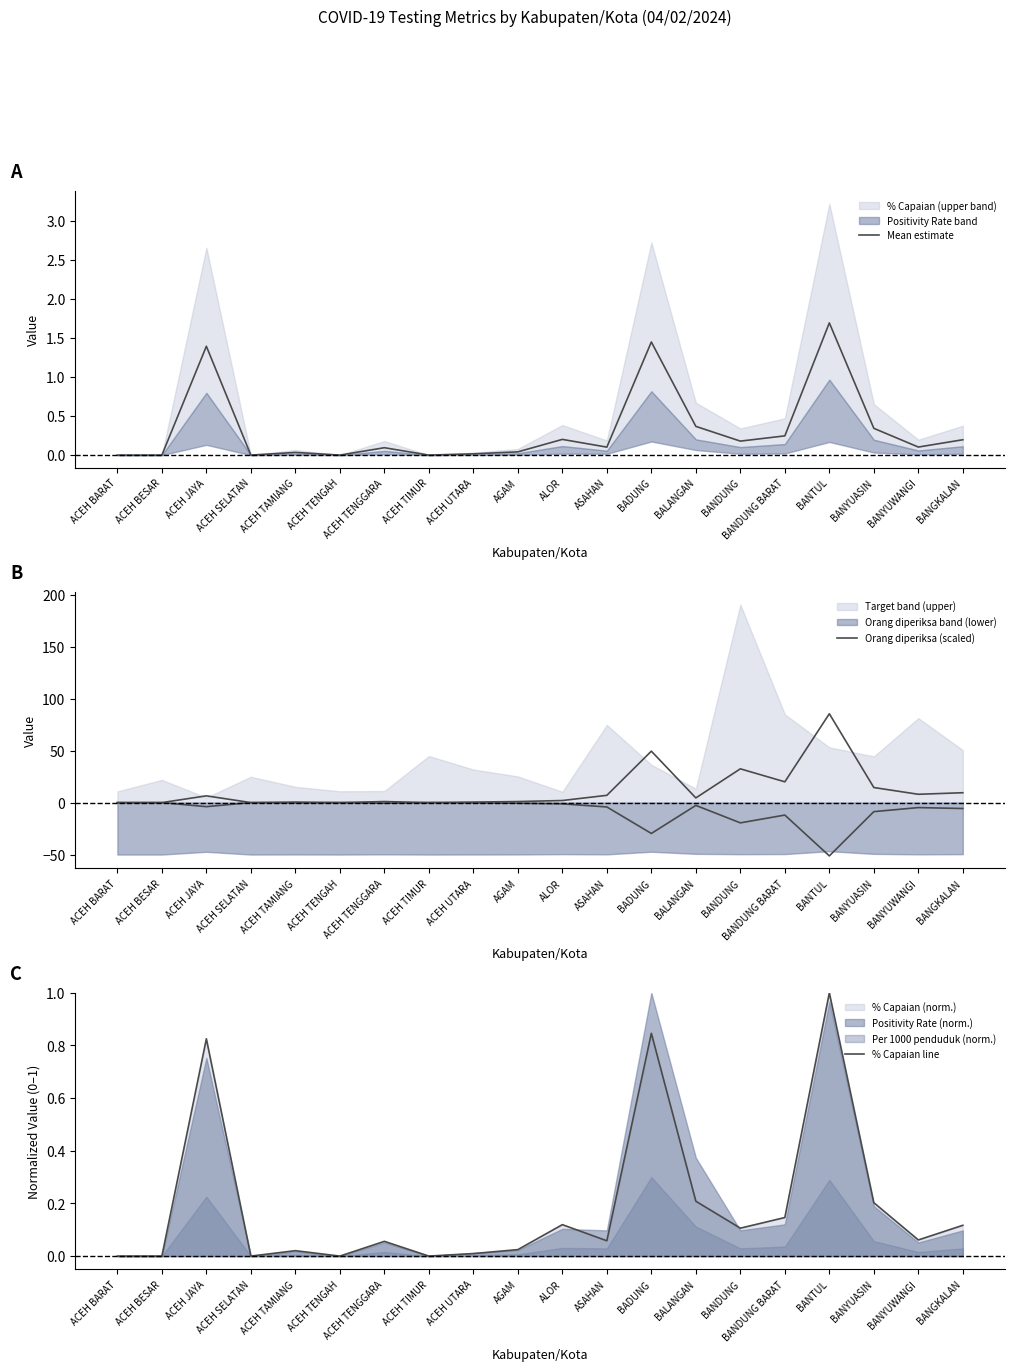

Where is % Capaian line nearest to the value 0?

ACEH BARAT